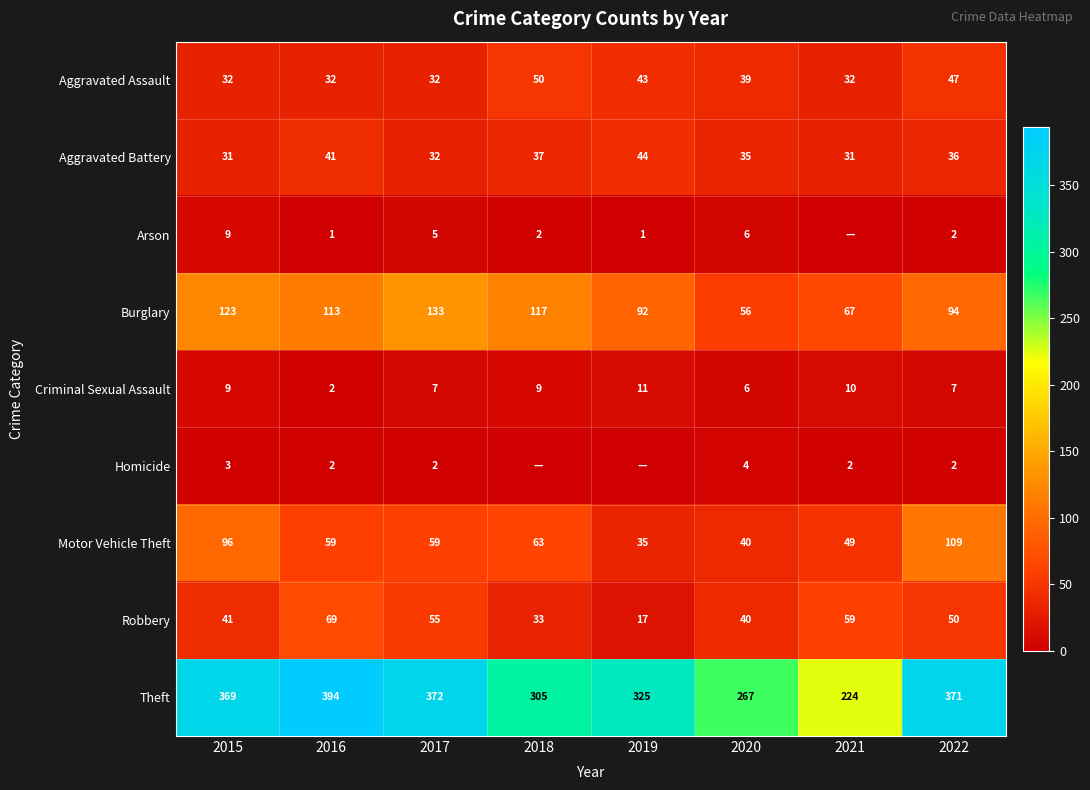

At which label does Robbery reach its minimum?

2019